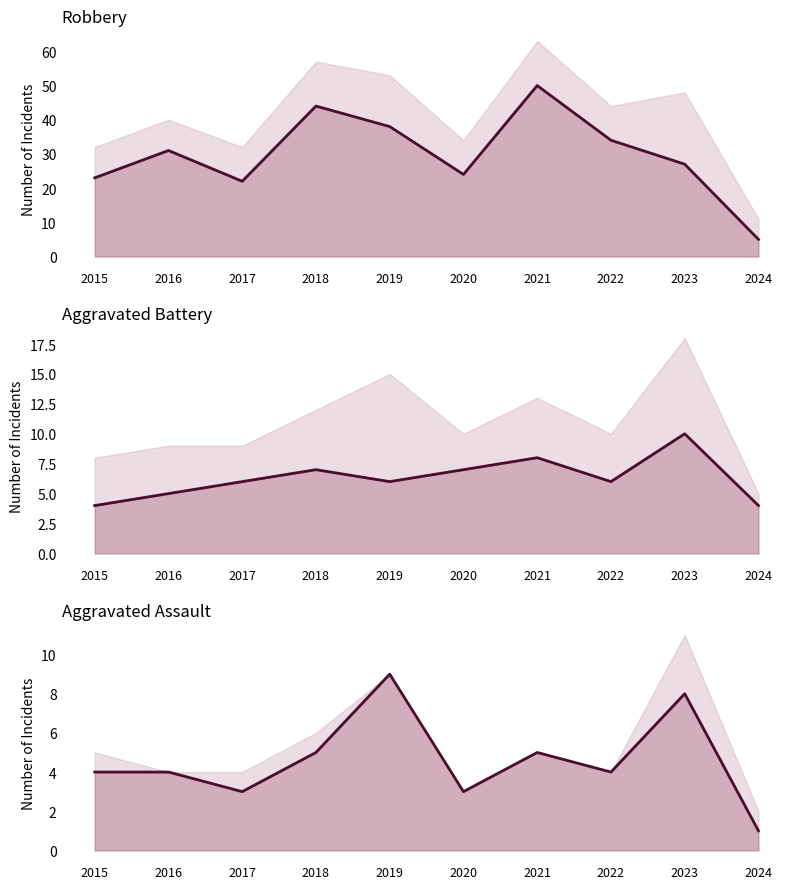

What is the total value across all series at 2021?

63